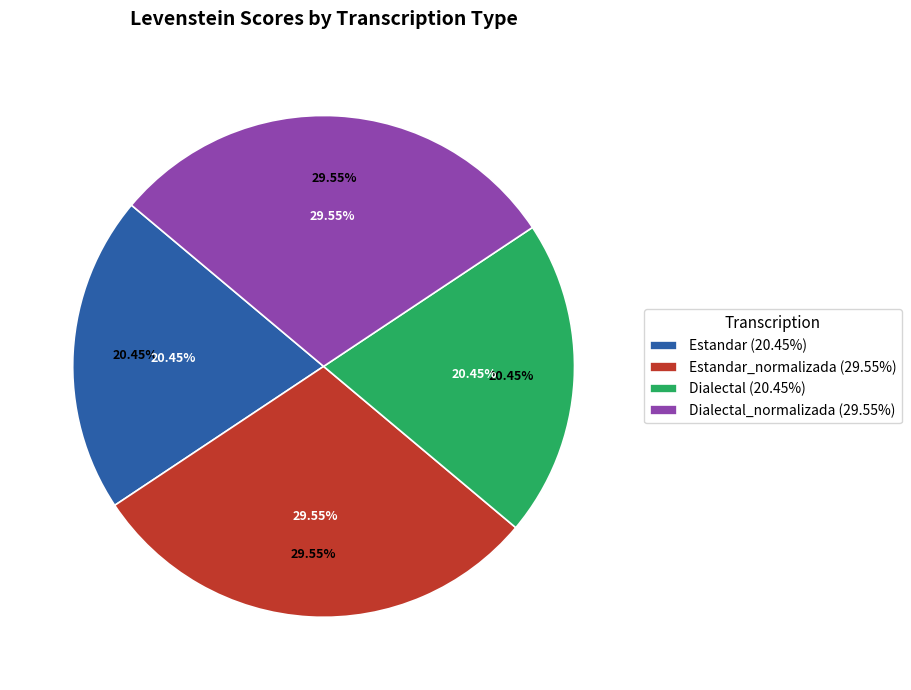

Does Dialectal represent more than half of the total?

No